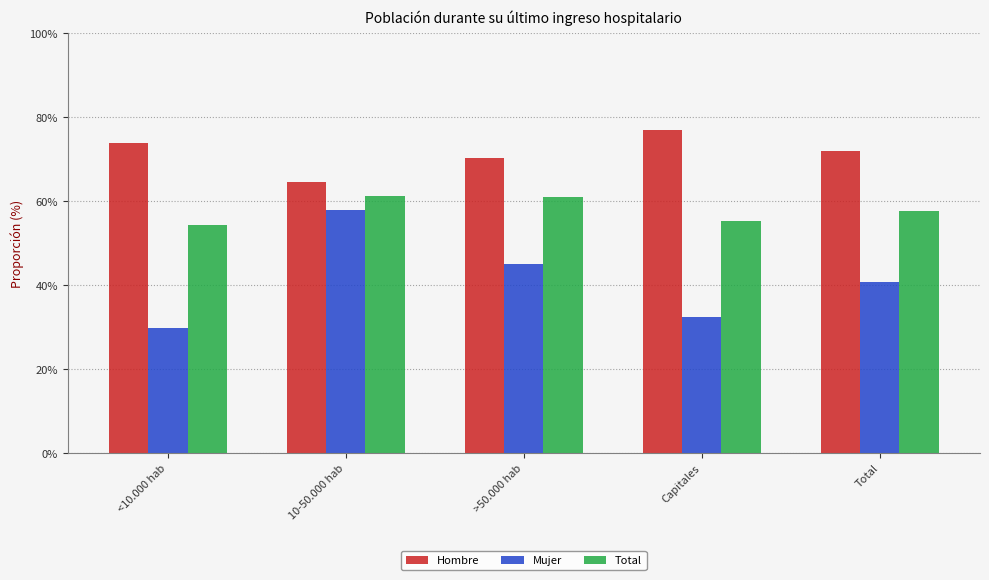

How many Mujer values are between 0 and 1?

5